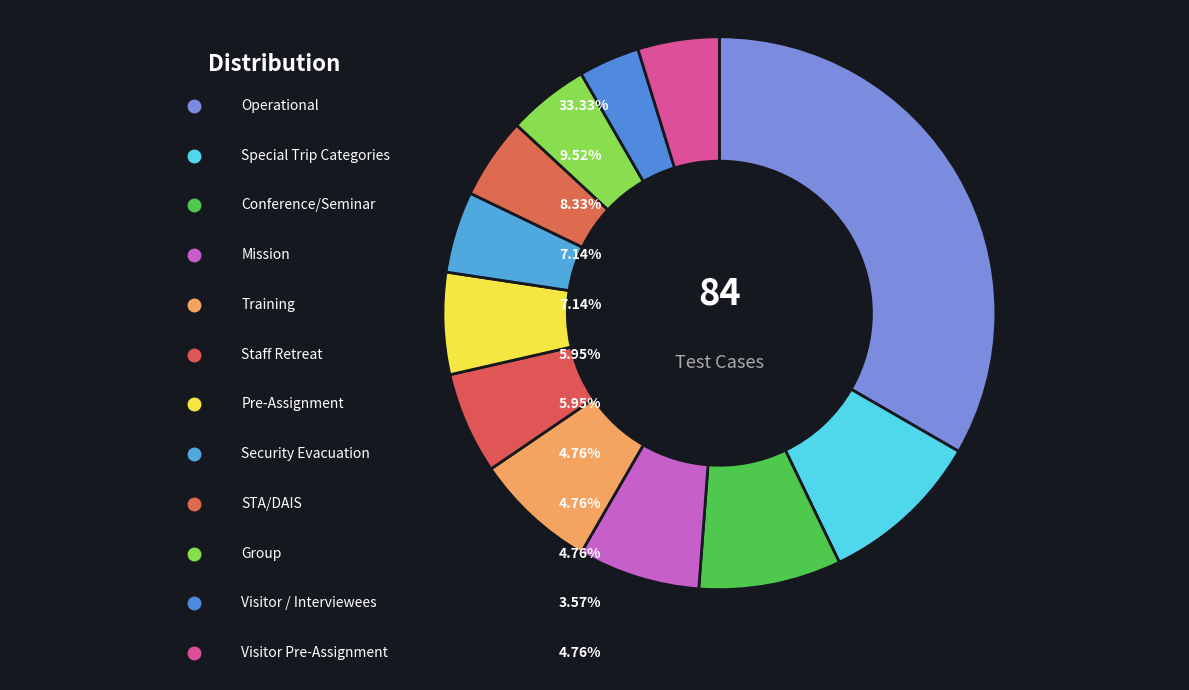

To the nearest percent, what is the average slice percentage?

8%